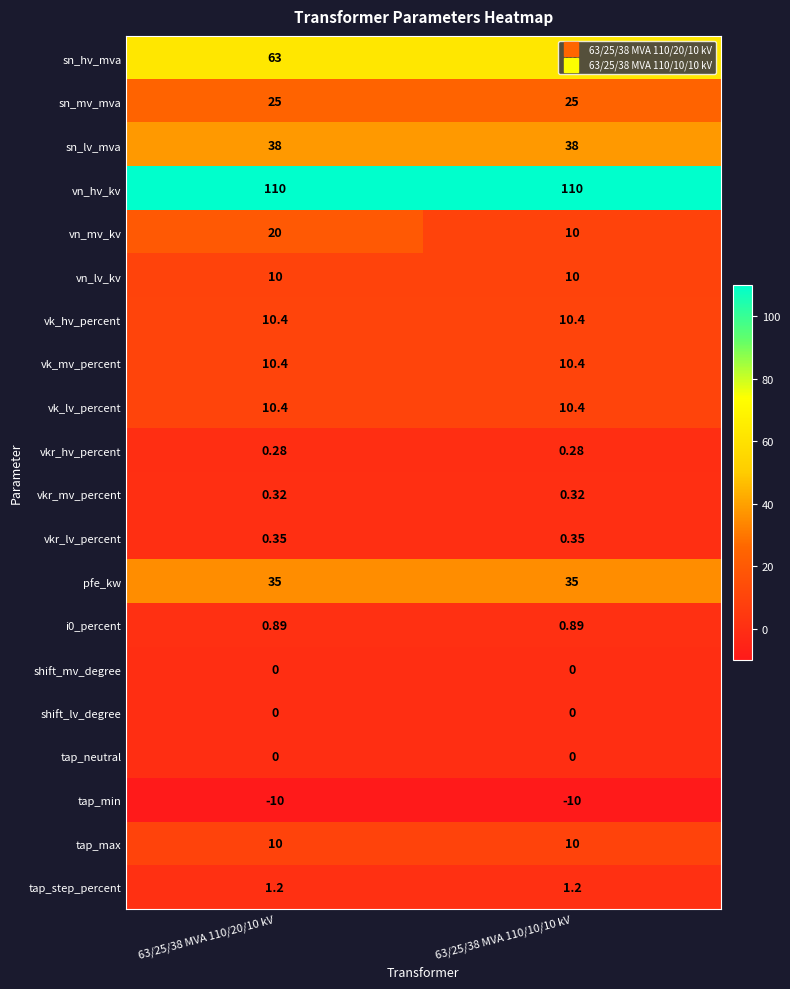

Which series changed the most between 63/25/38 MVA 110/20/10 kV and 63/25/38 MVA 110/10/10 kV?

vn_mv_kv